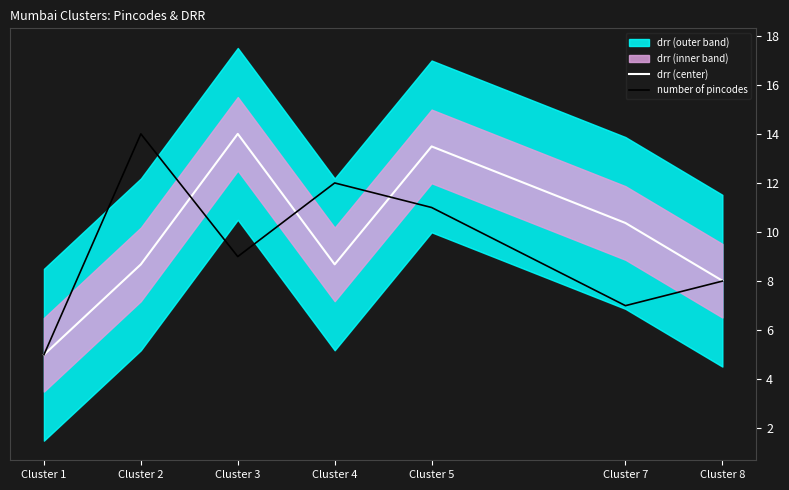

The value of number of pincodes at Cluster 5 is 6.2. True or false?

False